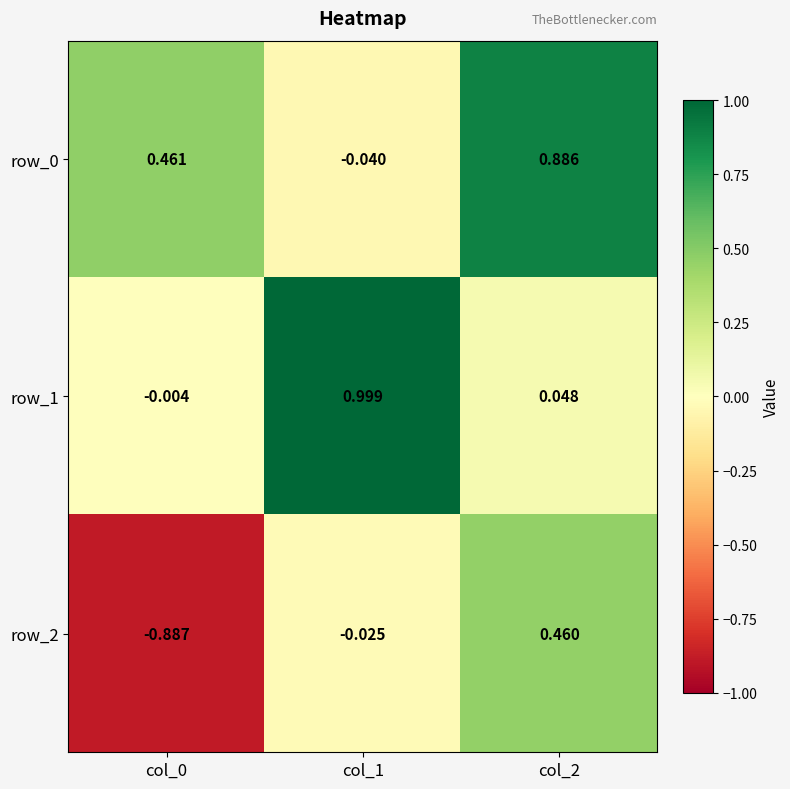

What is the difference between the highest and lowest values at col_1?

1.0